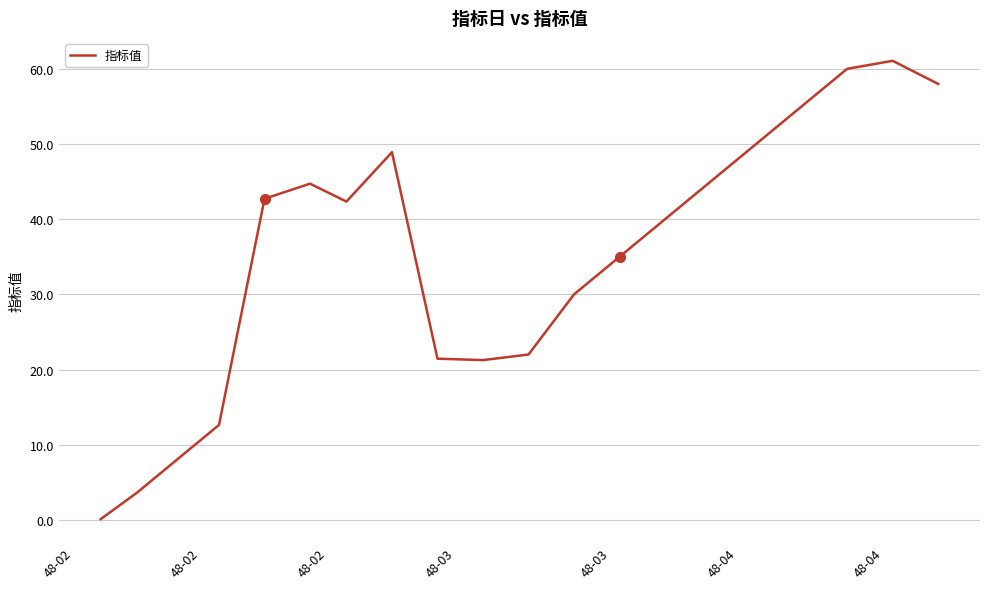

At which category does the chart reach its minimum across all series?

48-02